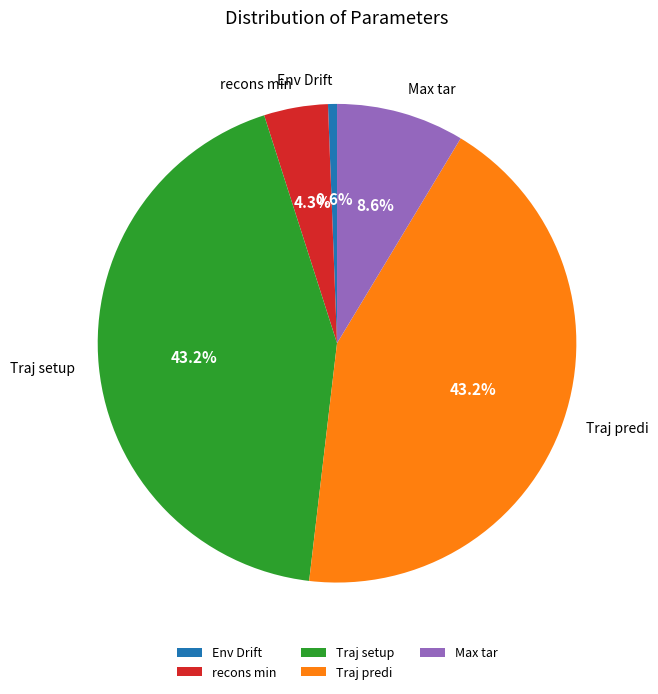

Combined, what portion of the pie is Max tar and Traj setup?

51.9%